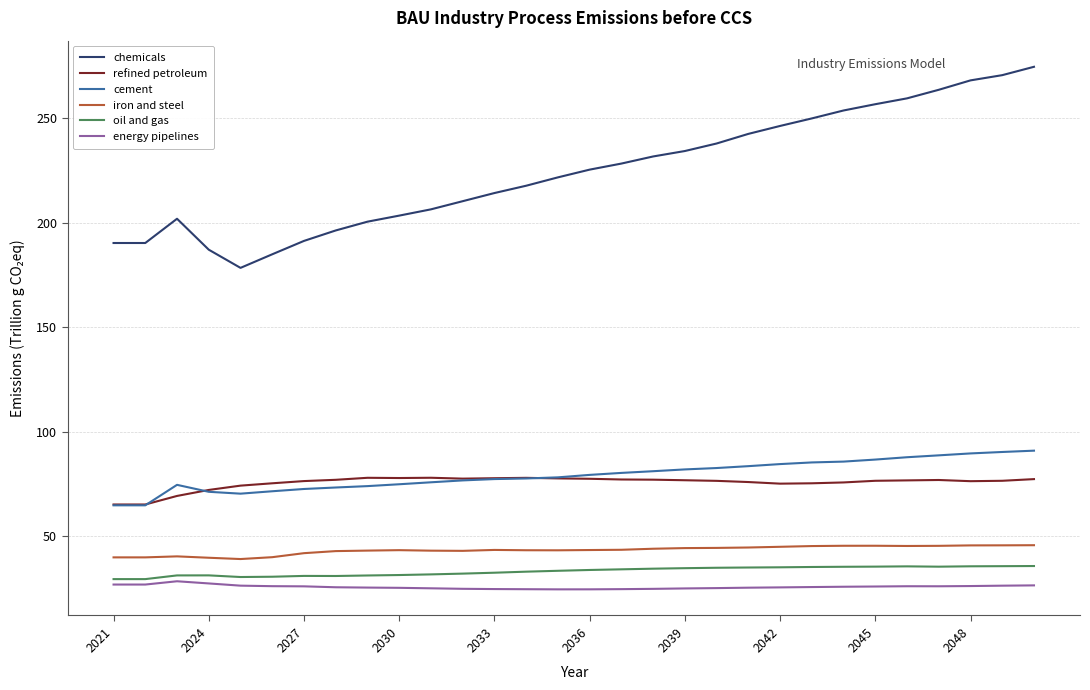

True or false: iron and steel and chemicals cross at least once.

False